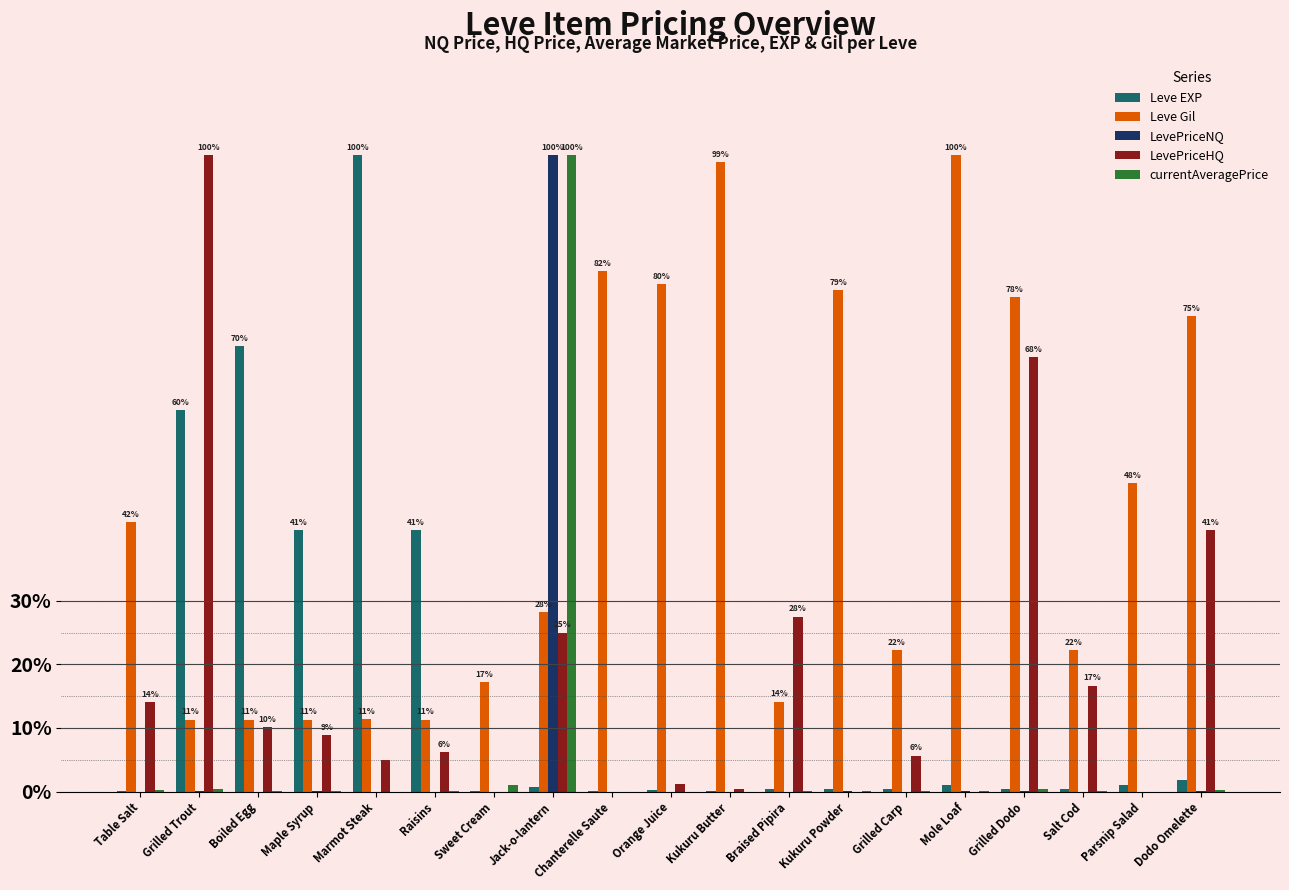

What is the sum of the Leve EXP values at Table Salt and Mole Loaf?

1.1